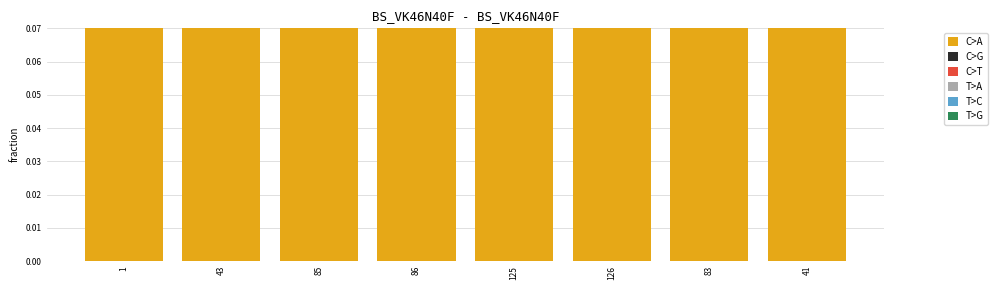

What are all the series names shown in the legend?

C>A, C>G, C>T, T>A, T>C, T>G